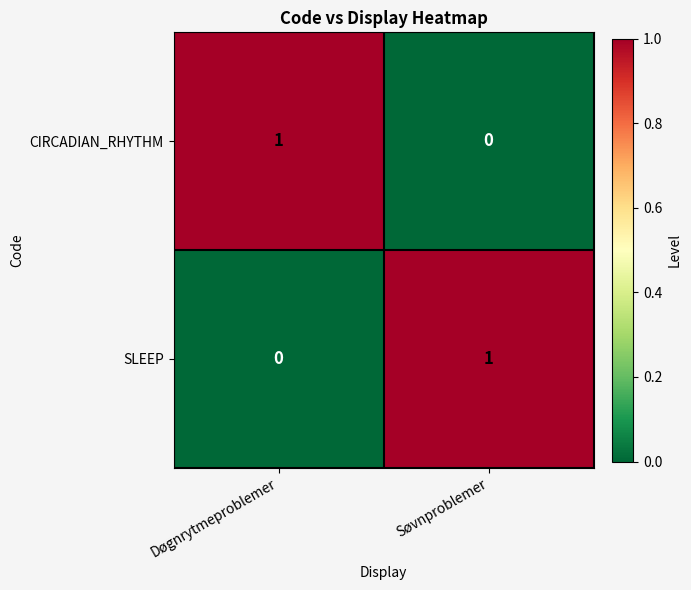

The value of SLEEP at Søvnproblemer is 1. True or false?

True